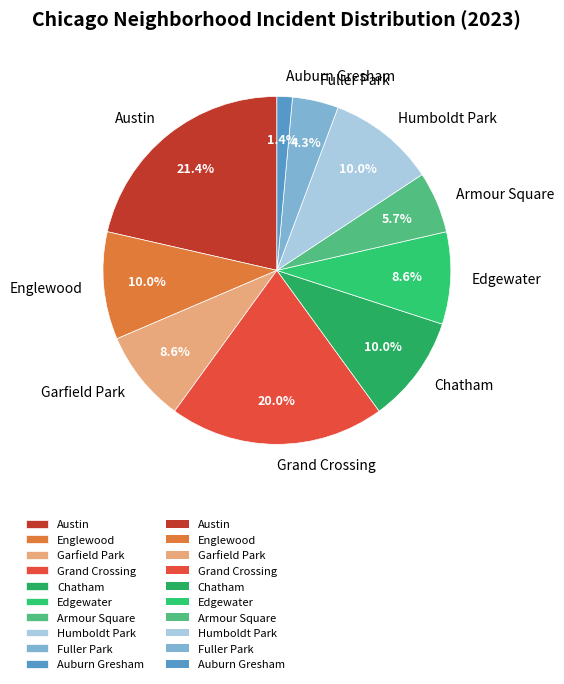

What is the largest slice in the pie chart?

Austin